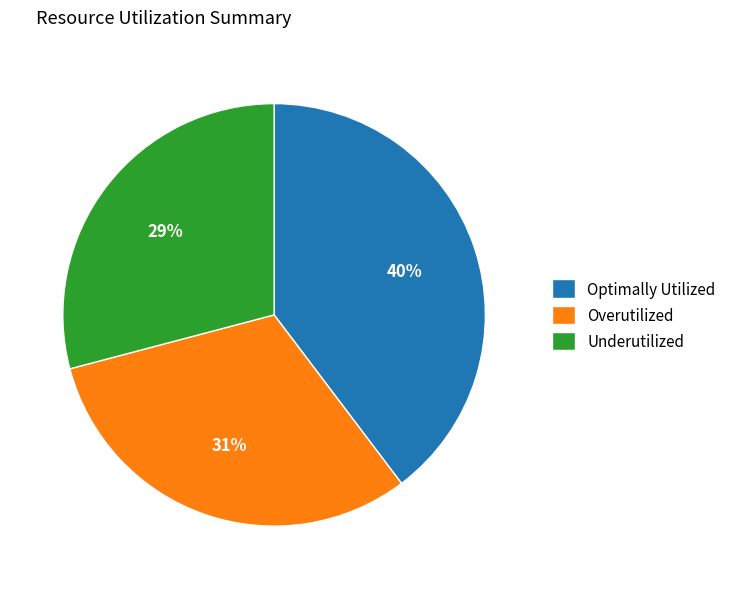

Does Optimally Utilized represent more than half of the total?

No